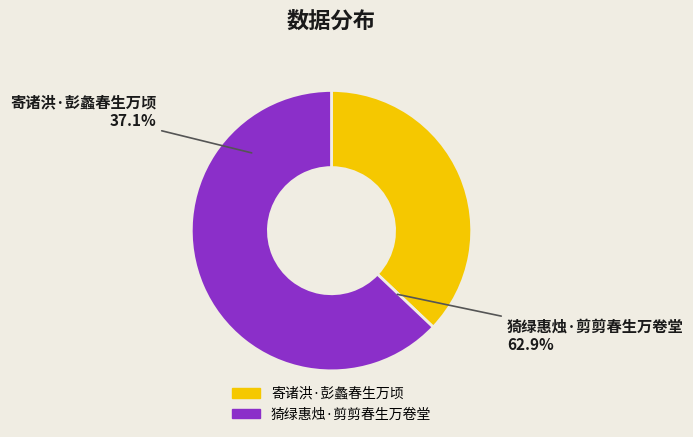

To the nearest percent, what is the average slice percentage?

50%